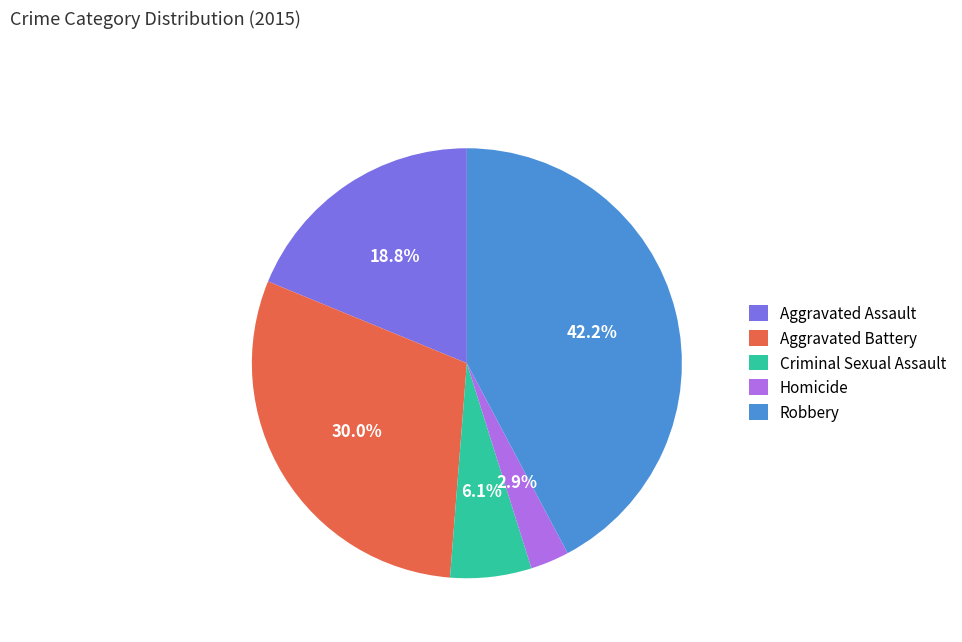

Which slice is the smallest?

Homicide